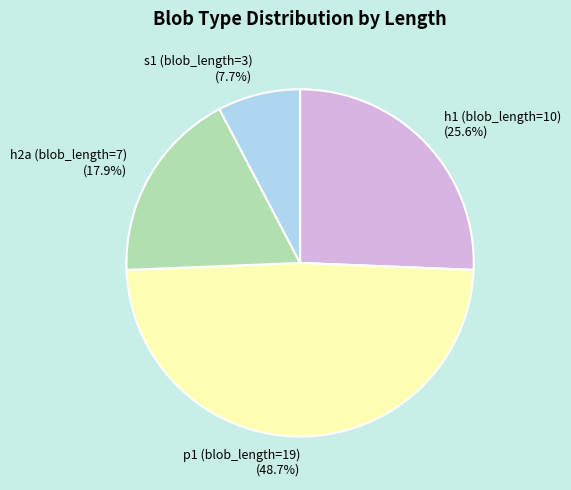

What is the ratio of the value at p1 (blob_length=19) to the value at h1 (blob_length=10)?

1.9